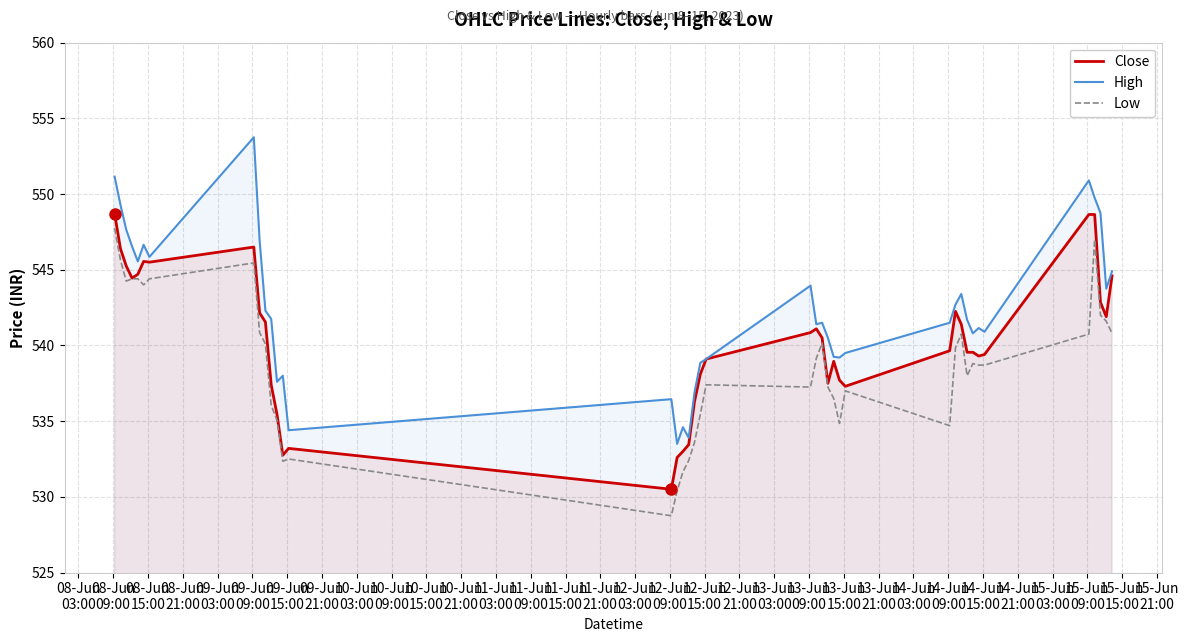

What is the difference between the maximum and minimum values in the Close series?

18.2